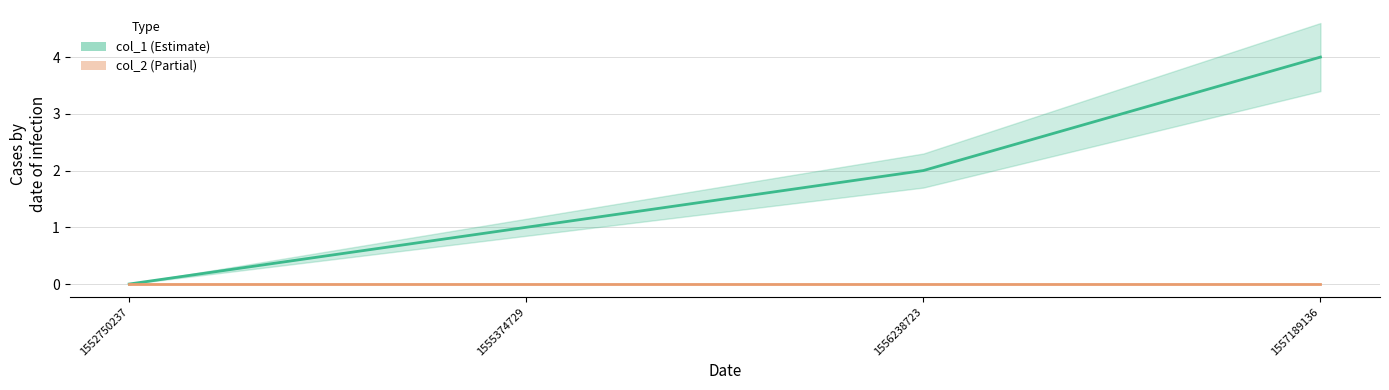

Which category has the highest value across all series?

1557189136